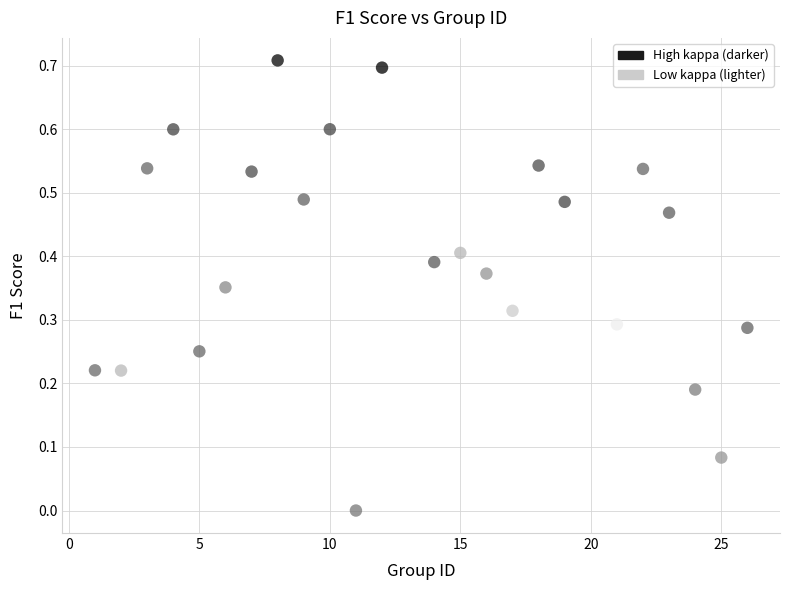

What is the range of X values (max minus min)?

25.0